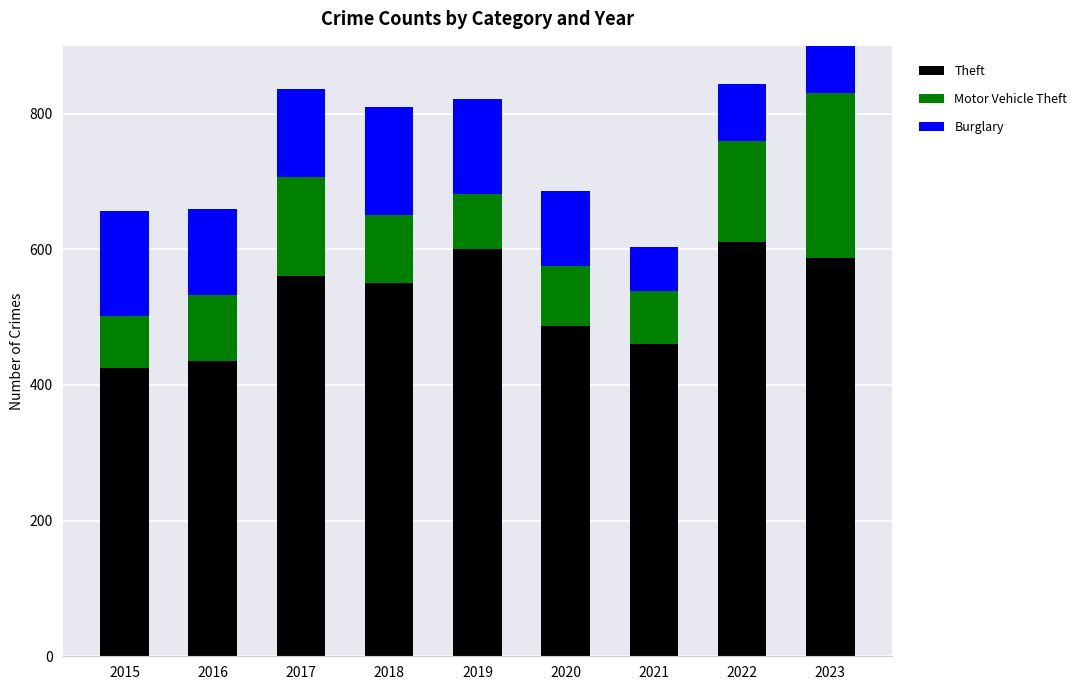

At which category does the chart reach its minimum across all series?

2021